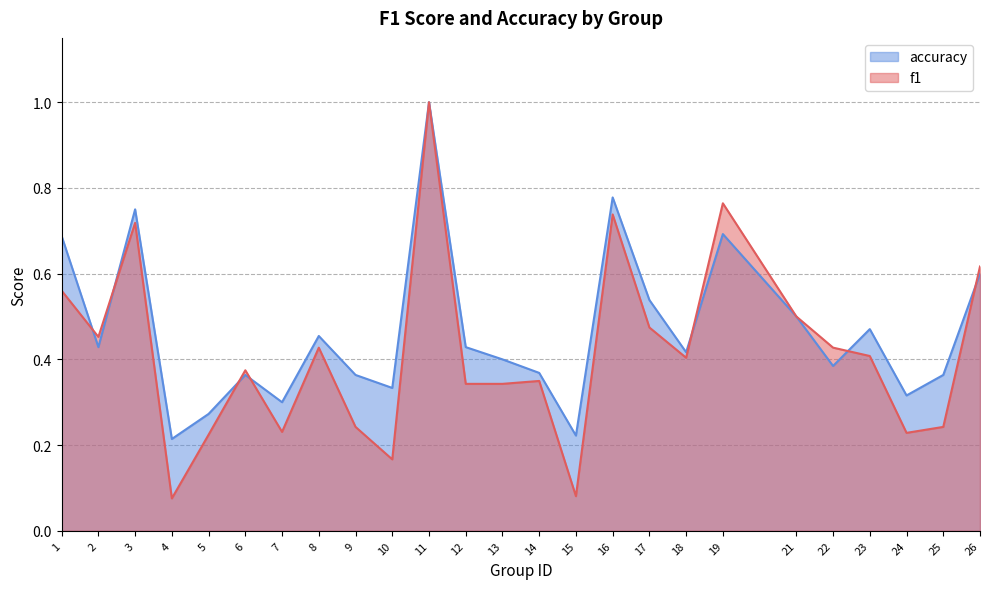

Rank the series at 24 from highest to lowest value.

accuracy, f1